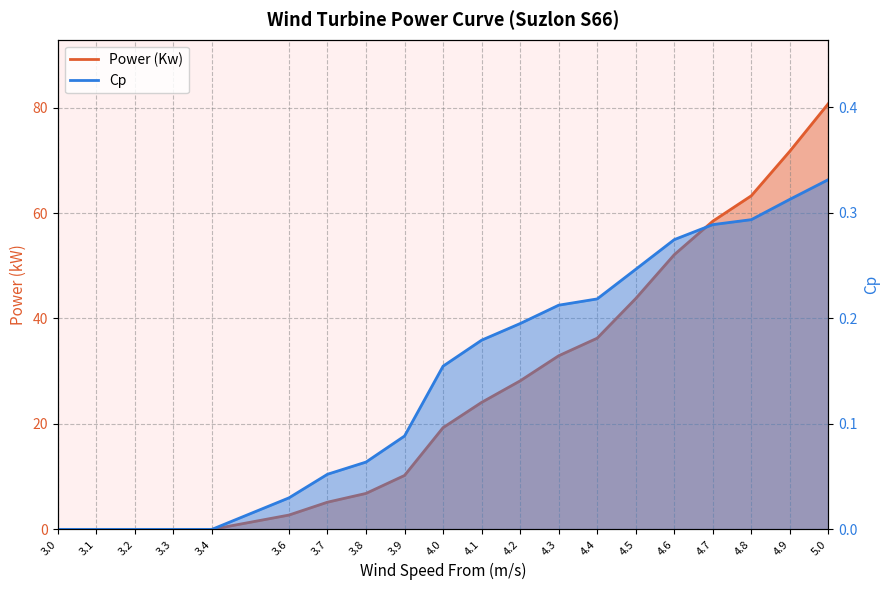

What is the label of the 7th point from the left?

3.7